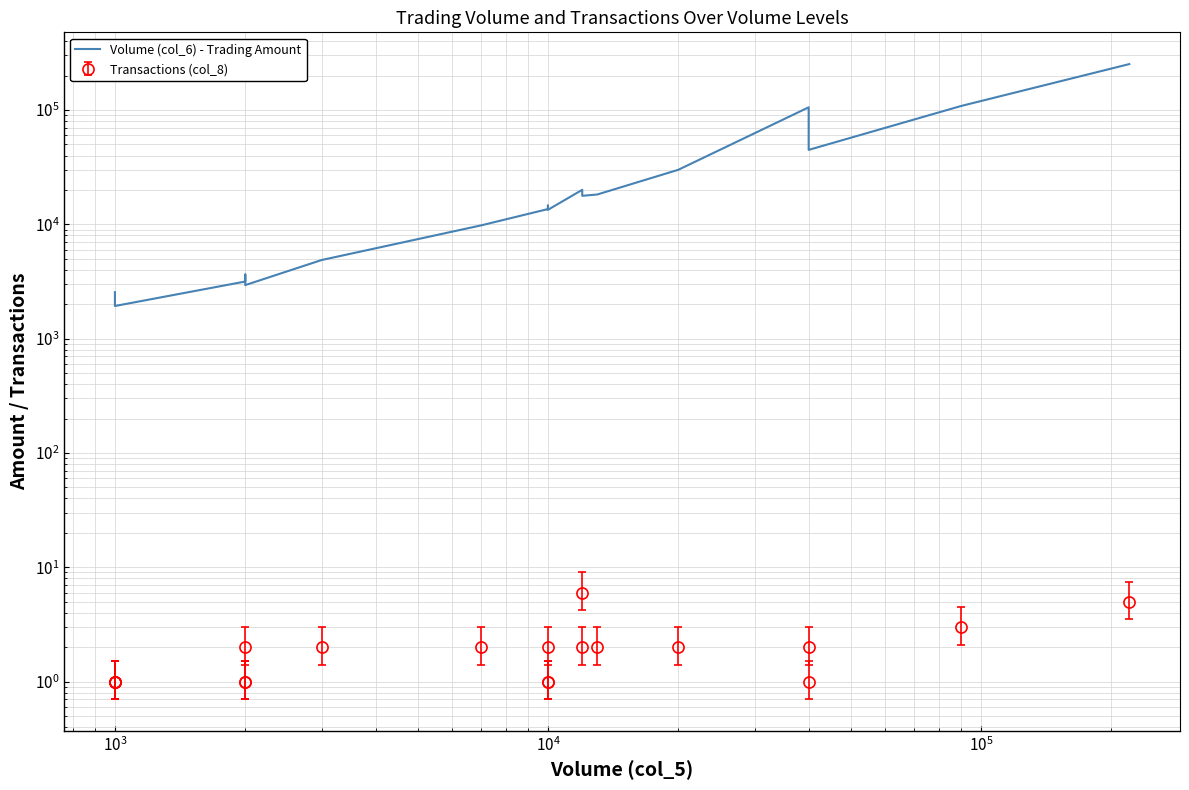

How many categories are shown in the chart?

20